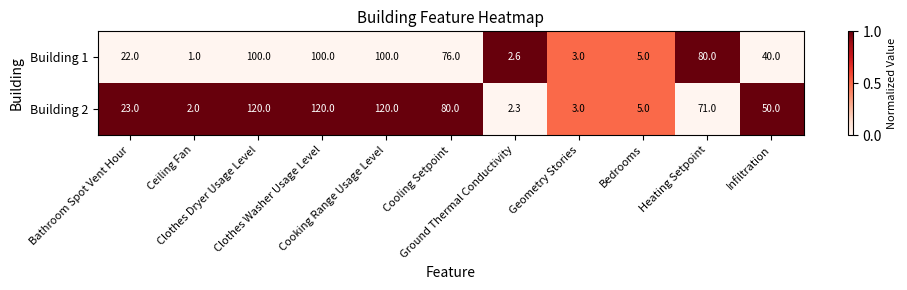

Which series has the widest spread of values?

Building 2